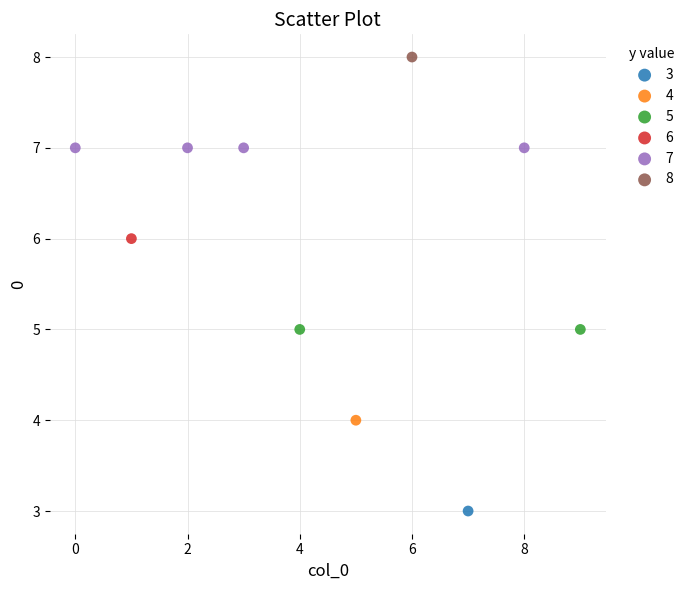

Which series contains the highest Y value?

8